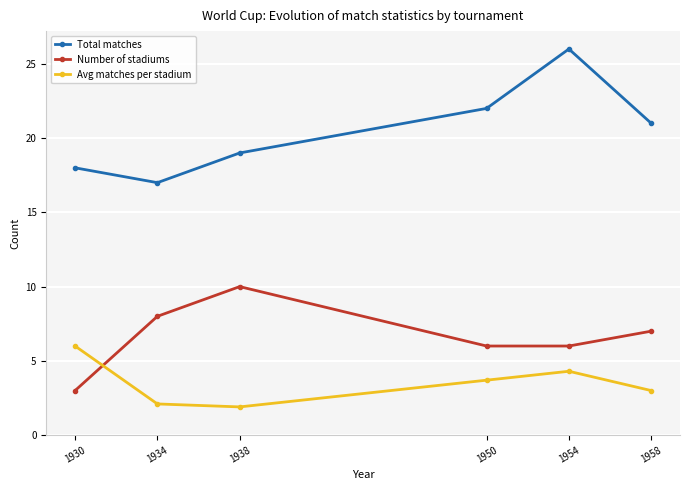

What is the smallest value displayed?

1.9